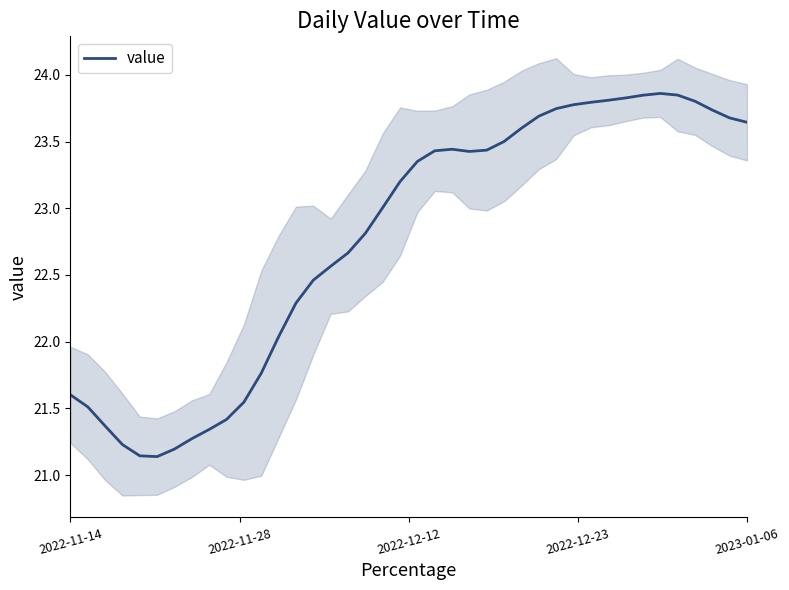

Reading left to right, transcribe all the data shown in this chart.

21.6	21.5	21.4	21.2	21.1	21.1	21.2	21.3	21.3	21.4	21.5	21.8	22.0	22.3	22.5	22.6	22.7	22.8	23.0	23.2	23.4	23.4	23.4	23.4	23.4	23.5	23.6	23.7	23.7	23.8	23.8	23.8	23.8	23.8	23.9	23.8	23.8	23.7	23.7	23.6